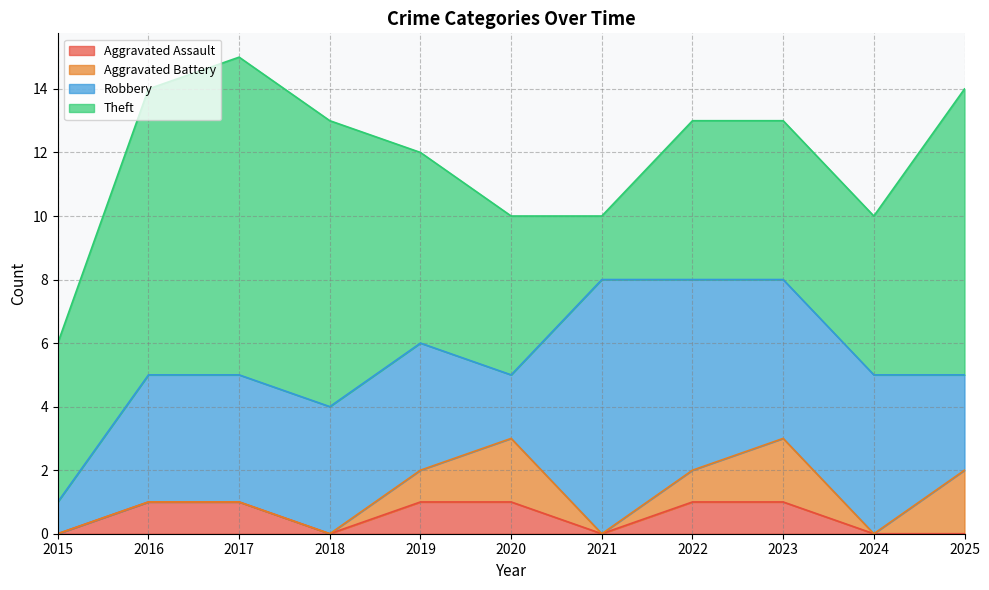

Reading right to left, list all the values displayed in this chart.

Aggravated Assault: 2025=0	2024=0	2023=1	2022=1	2021=0	2020=1	2019=1	2018=0	2017=1	2016=1	2015=0
Aggravated Battery: 2025=2	2024=0	2023=2	2022=1	2021=0	2020=2	2019=1	2018=0	2017=0	2016=0	2015=0
Robbery: 2025=3	2024=5	2023=5	2022=6	2021=8	2020=2	2019=4	2018=4	2017=4	2016=4	2015=1
Theft: 2025=9	2024=5	2023=5	2022=5	2021=2	2020=5	2019=6	2018=9	2017=10	2016=9	2015=5